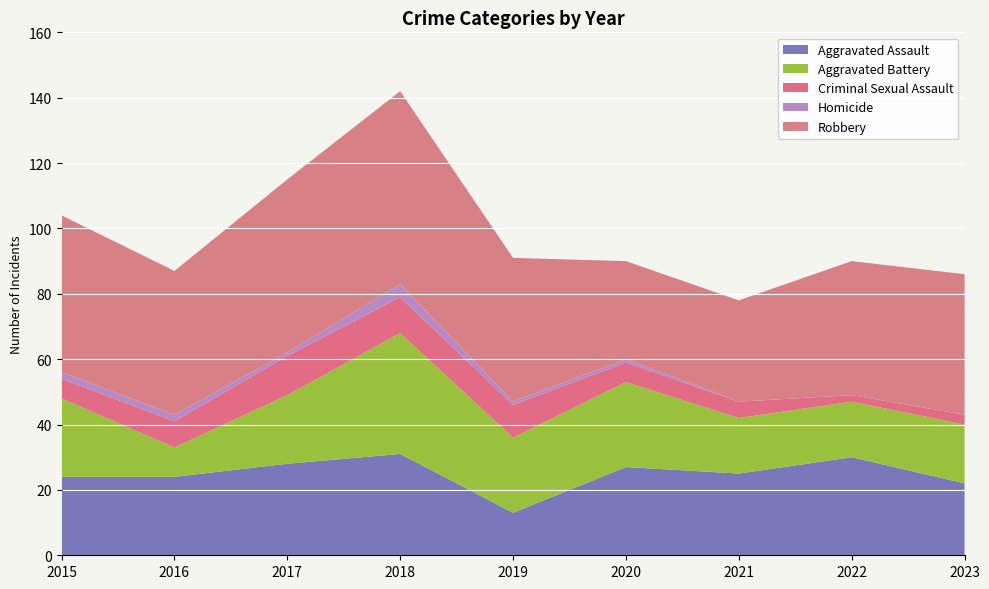

Reading left to right, transcribe all the data shown in this chart.

Aggravated Assault: 2015=24	2016=24	2017=28	2018=31	2019=13	2020=27	2021=25	2022=30	2023=22
Aggravated Battery: 2015=24	2016=9	2017=21	2018=37	2019=23	2020=26	2021=17	2022=17	2023=18
Criminal Sexual Assault: 2015=6	2016=8	2017=12	2018=11	2019=10	2020=6	2021=5	2022=2	2023=3
Homicide: 2015=2	2016=2	2017=1	2018=4	2019=1	2020=1	2021=0	2022=0	2023=0
Robbery: 2015=48	2016=44	2017=53	2018=59	2019=44	2020=30	2021=31	2022=41	2023=43